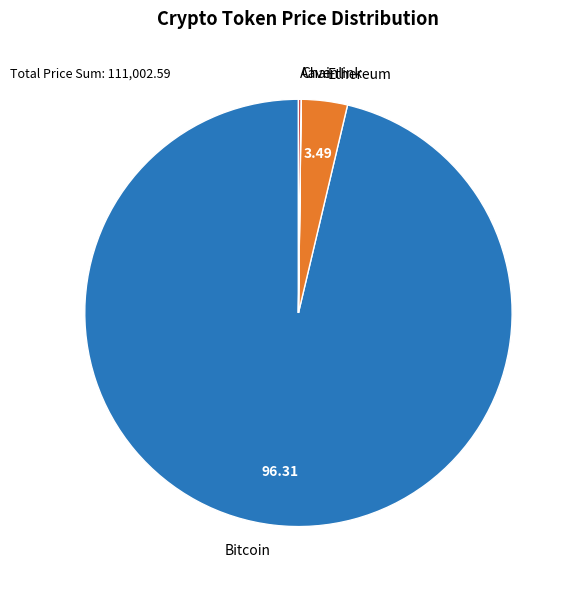

Which category accounts for the majority?

Bitcoin